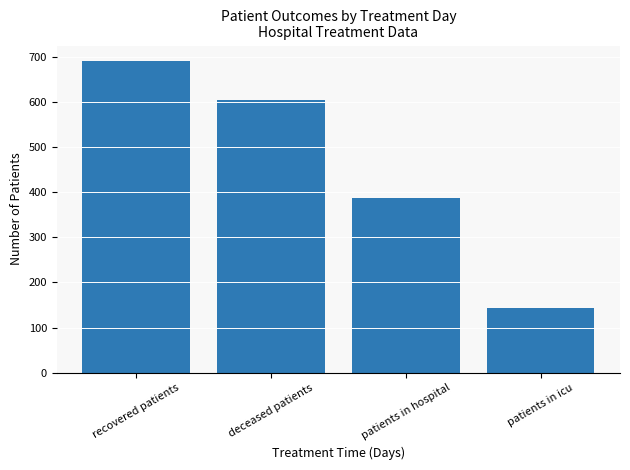

The chart shows a value of 143 at patients in icu. True or false?

True